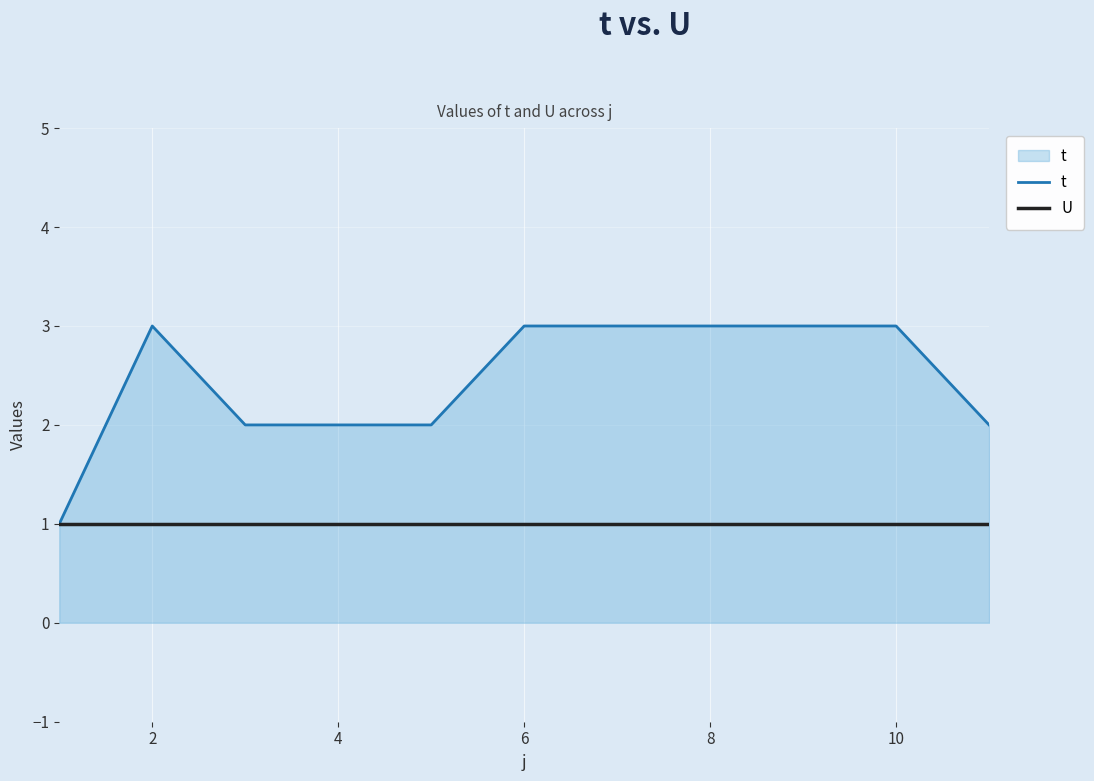

Which series has the largest range (max minus min)?

t